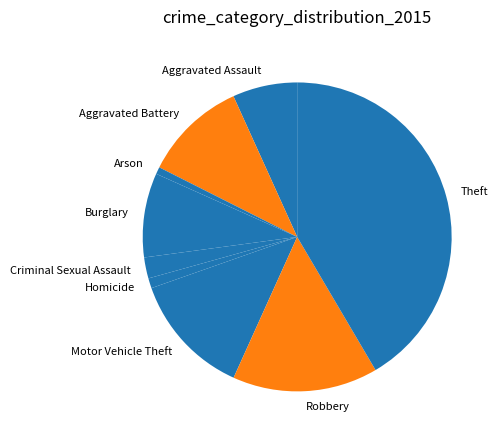

Between Theft and Aggravated Assault, which is larger?

Theft